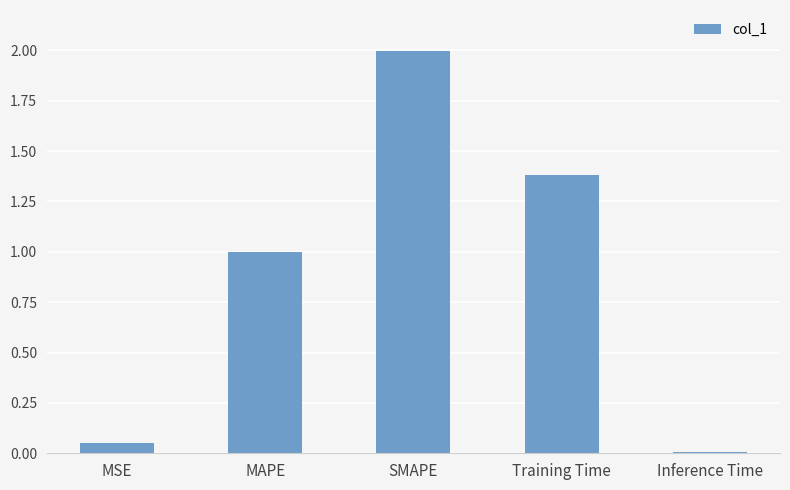

Which category has the highest value across all series?

SMAPE